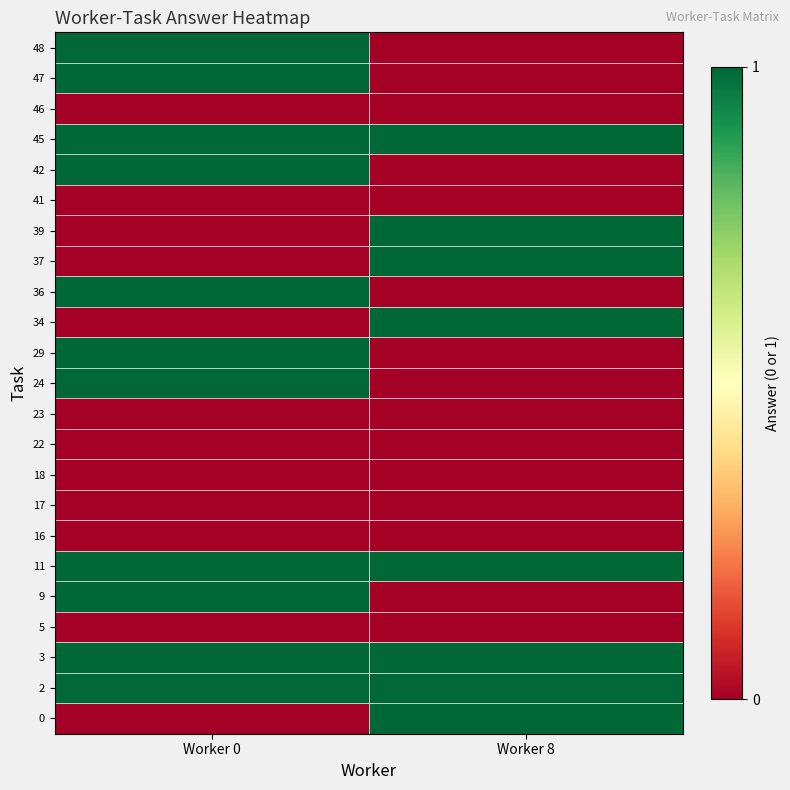

Reading right to left, transcribe all the data shown in this chart.

0: Worker 8=1	Worker 0=0
2: Worker 8=1	Worker 0=1
3: Worker 8=1	Worker 0=1
5: Worker 8=0	Worker 0=0
9: Worker 8=0	Worker 0=1
11: Worker 8=1	Worker 0=1
16: Worker 8=0	Worker 0=0
17: Worker 8=0	Worker 0=0
18: Worker 8=0	Worker 0=0
22: Worker 8=0	Worker 0=0
23: Worker 8=0	Worker 0=0
24: Worker 8=0	Worker 0=1
29: Worker 8=0	Worker 0=1
34: Worker 8=1	Worker 0=0
36: Worker 8=0	Worker 0=1
37: Worker 8=1	Worker 0=0
39: Worker 8=1	Worker 0=0
41: Worker 8=0	Worker 0=0
42: Worker 8=0	Worker 0=1
45: Worker 8=1	Worker 0=1
46: Worker 8=0	Worker 0=0
47: Worker 8=0	Worker 0=1
48: Worker 8=0	Worker 0=1